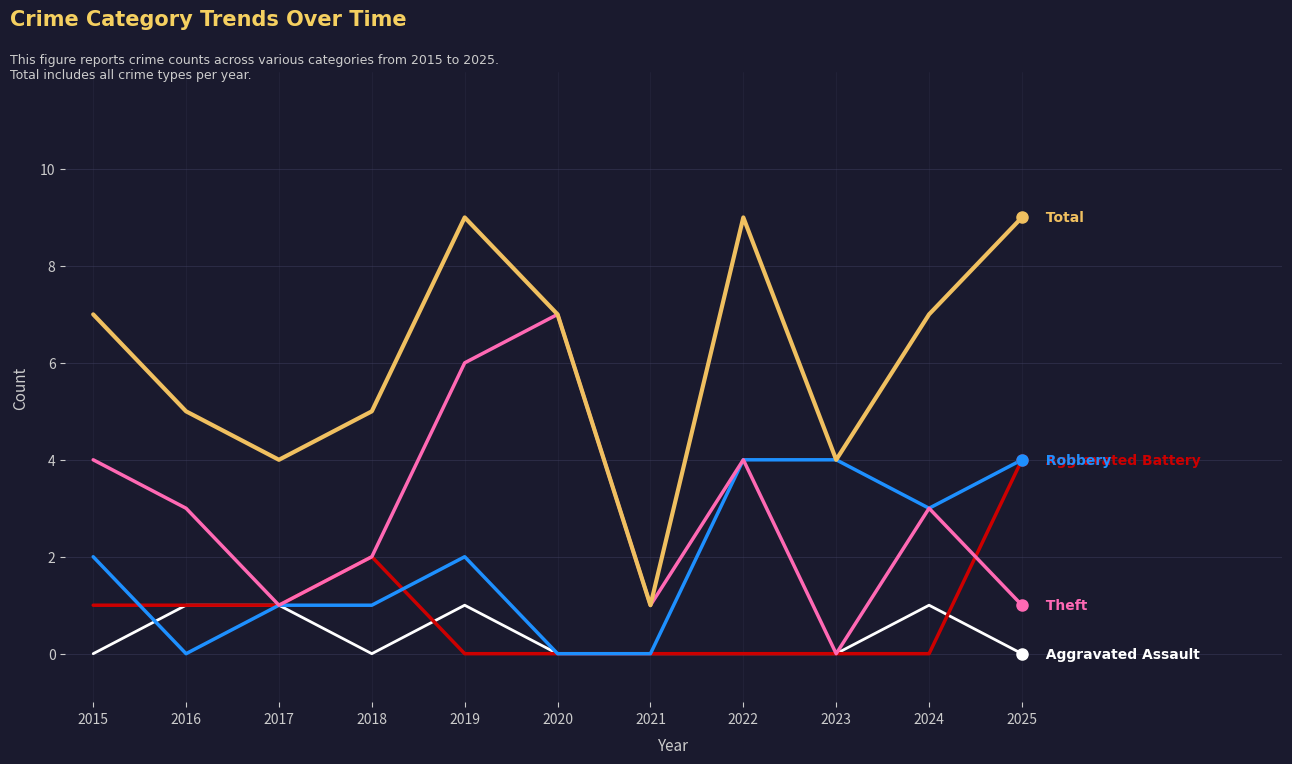

What is the difference between the highest and lowest values at 2015?

7